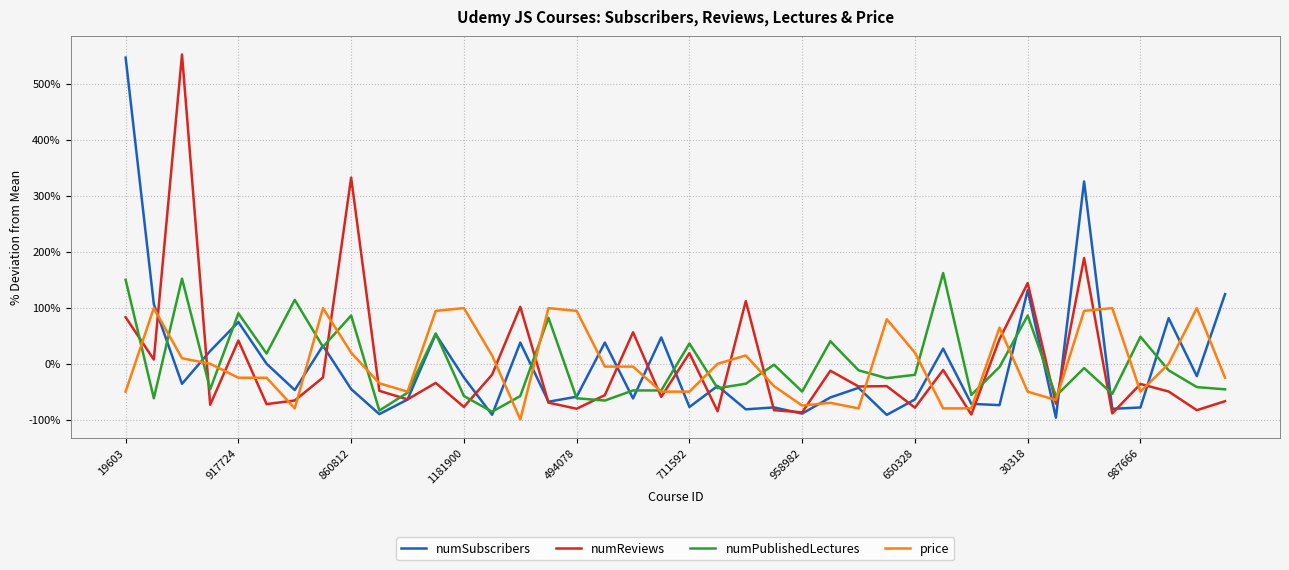

True or false: numSubscribers and price intersect in this chart.

True